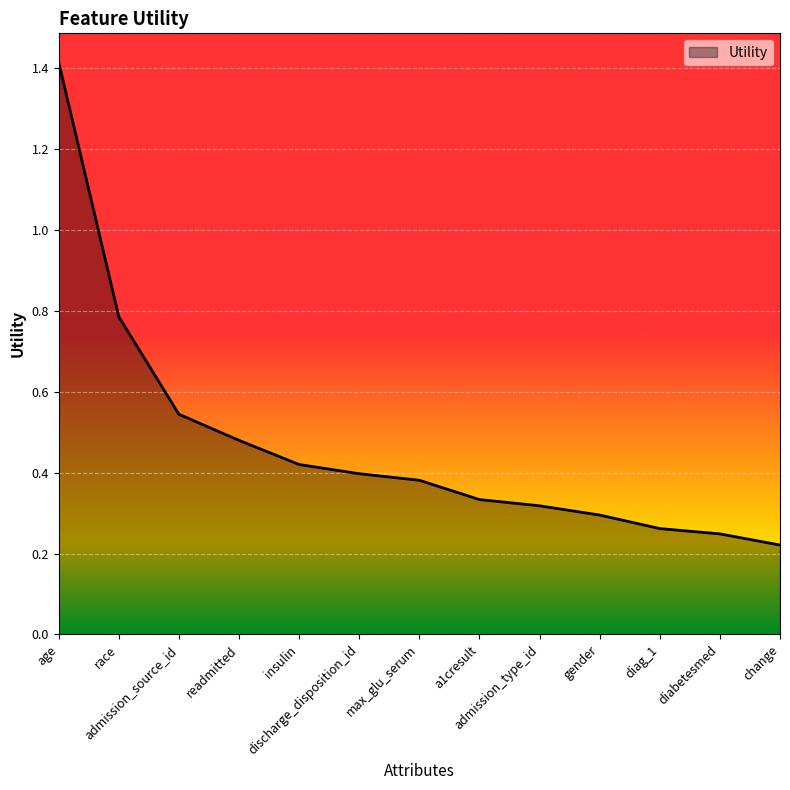

Which category has the lowest value across all series?

change